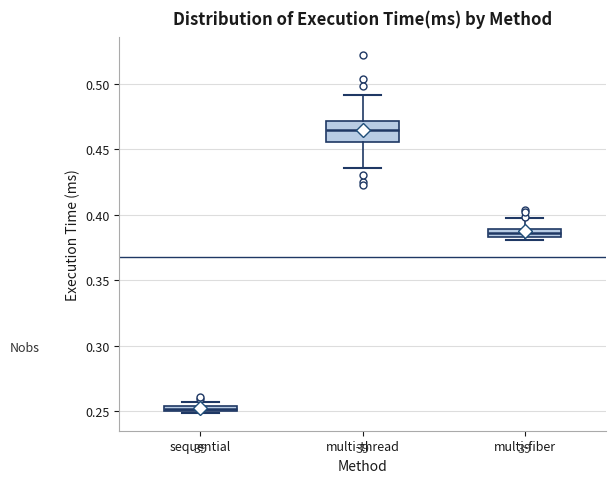

Where is the lower edge of the box for sequential on the y-axis? The values are not printed on the chart, so give them approximately, as read against the axis.

0.250